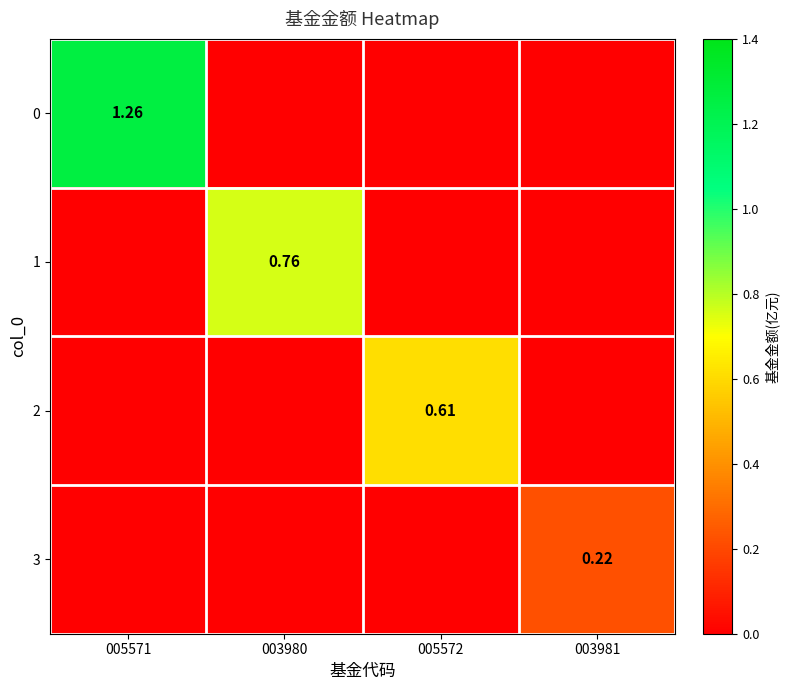

Rank the series at 003981 from lowest to highest value.

0, 1, 2, 3